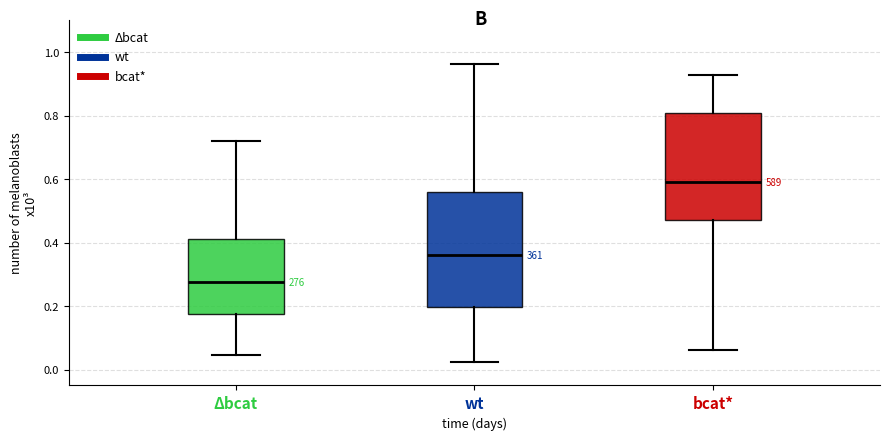

Which box's median line is the lowest?

Δbcat